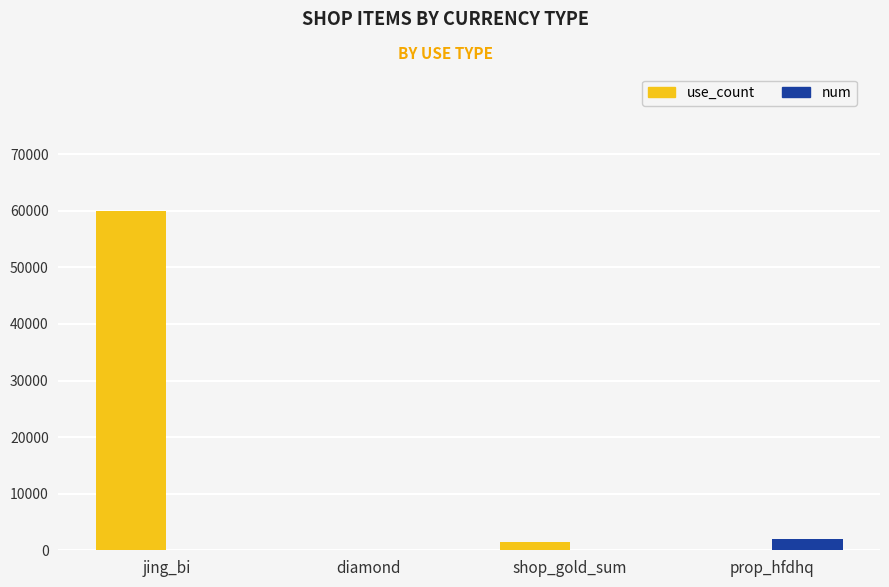

Which category has the highest value across all series?

jing_bi